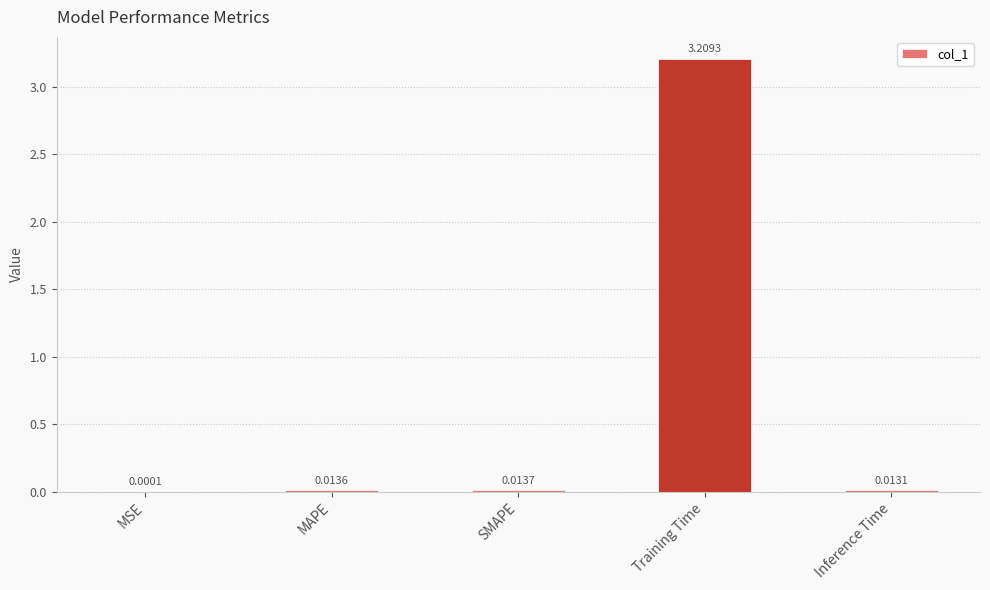

What is the sum of the values at Inference Time and Training Time?

3.2